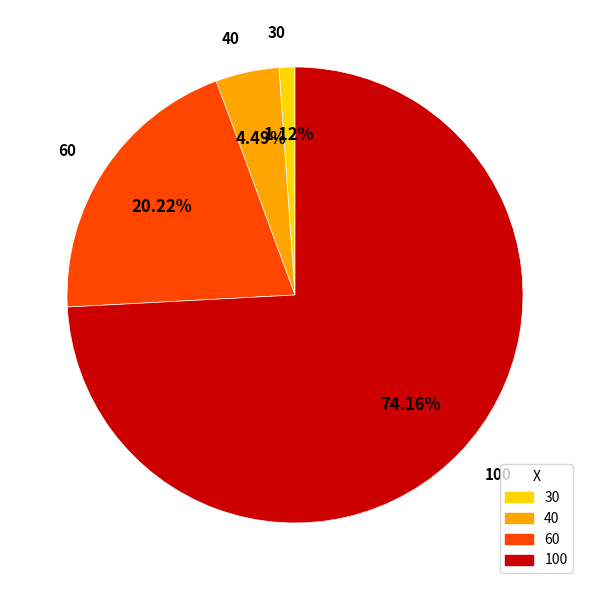

Combined, do 60 and 30 account for over 50%?

No